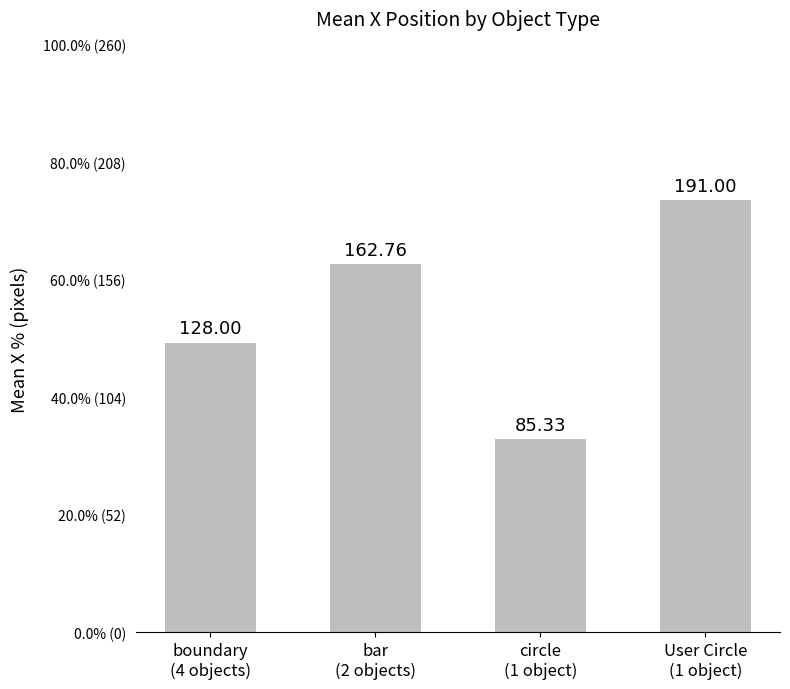

Rank the categories by value from highest to lowest.

User Circle
(1 object), bar
(2 objects), boundary
(4 objects), circle
(1 object)